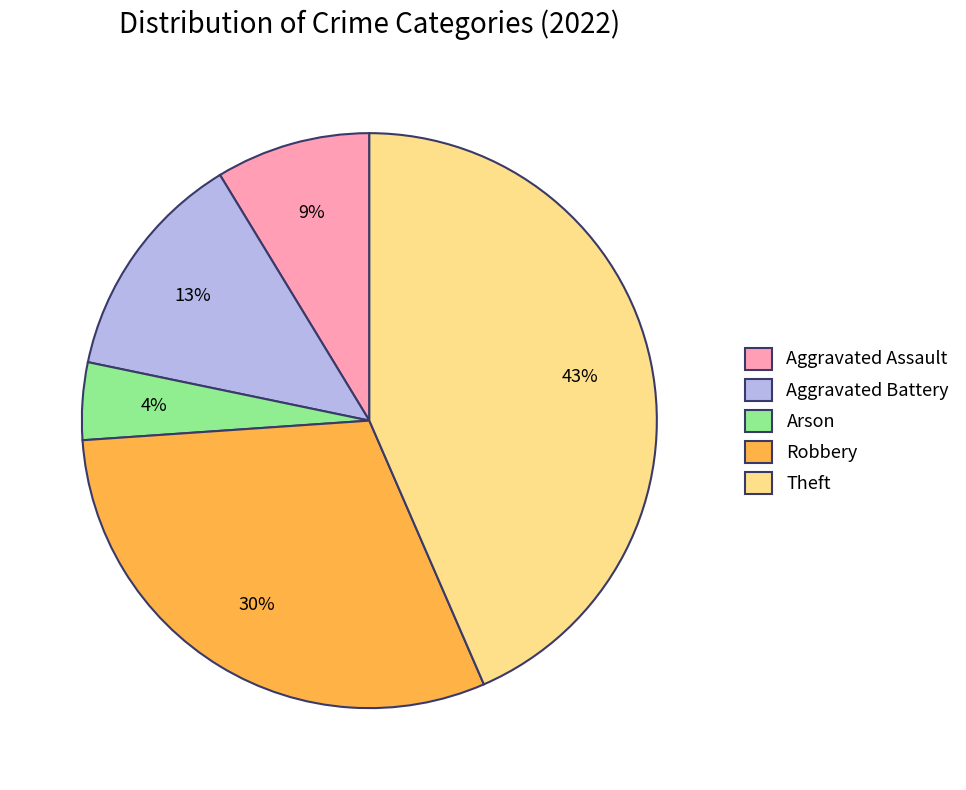

Is there a majority slice in this chart?

No